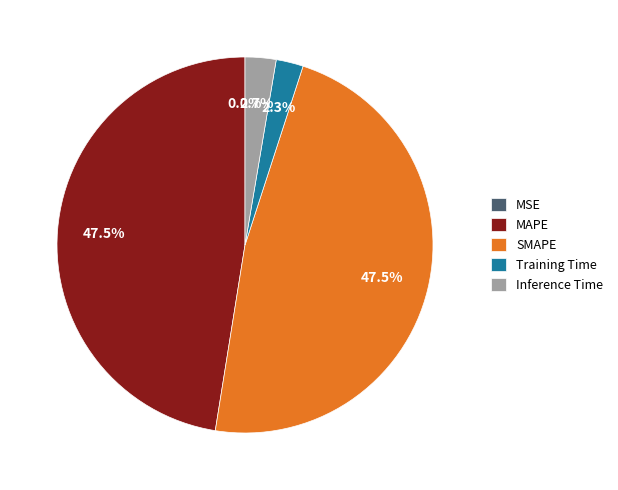

Is it true that SMAPE is 35% of the pie?

False